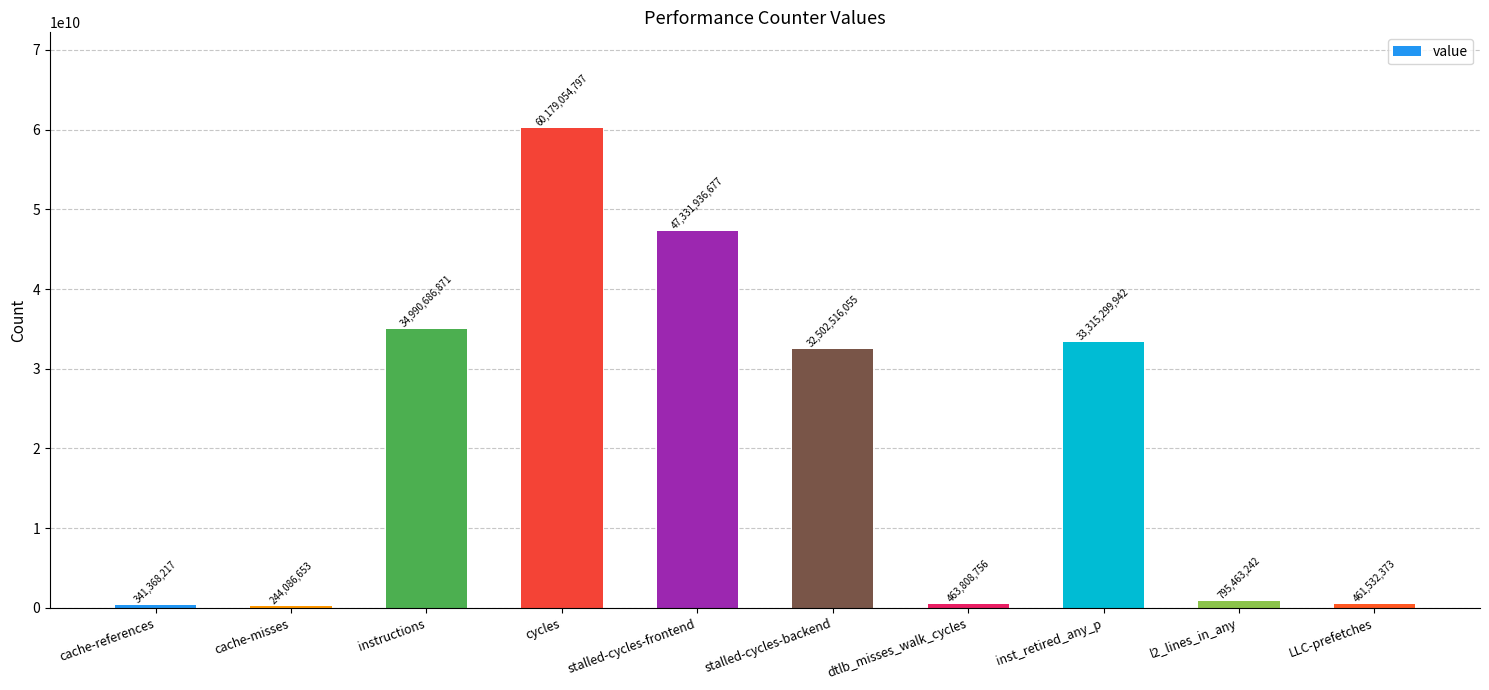

What is the value of the 1st bar from the left?

341368217